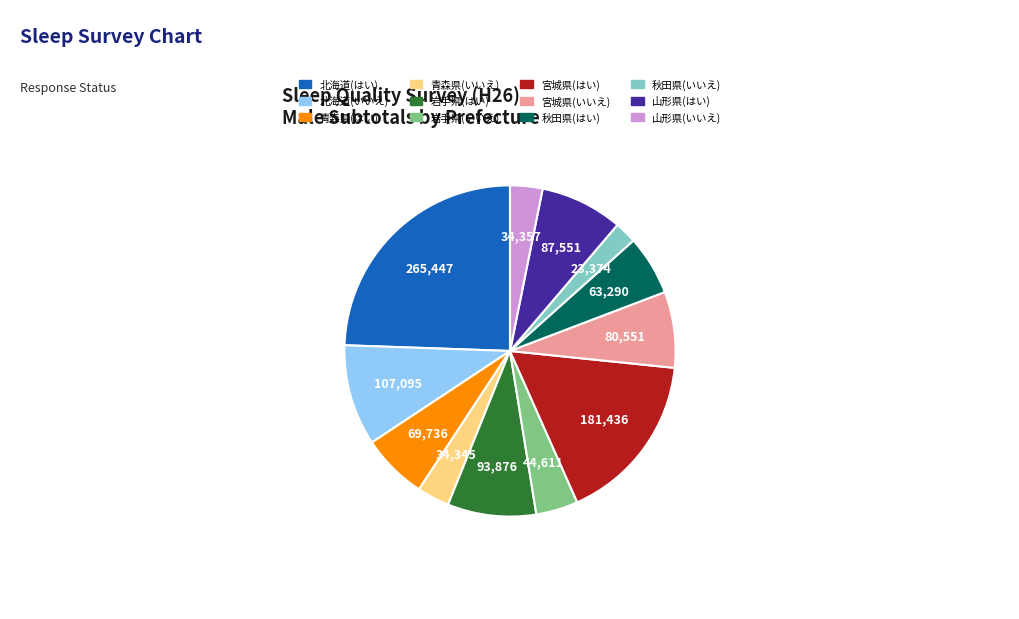

Is it true that 北海道(はい) is 35% of the pie?

False